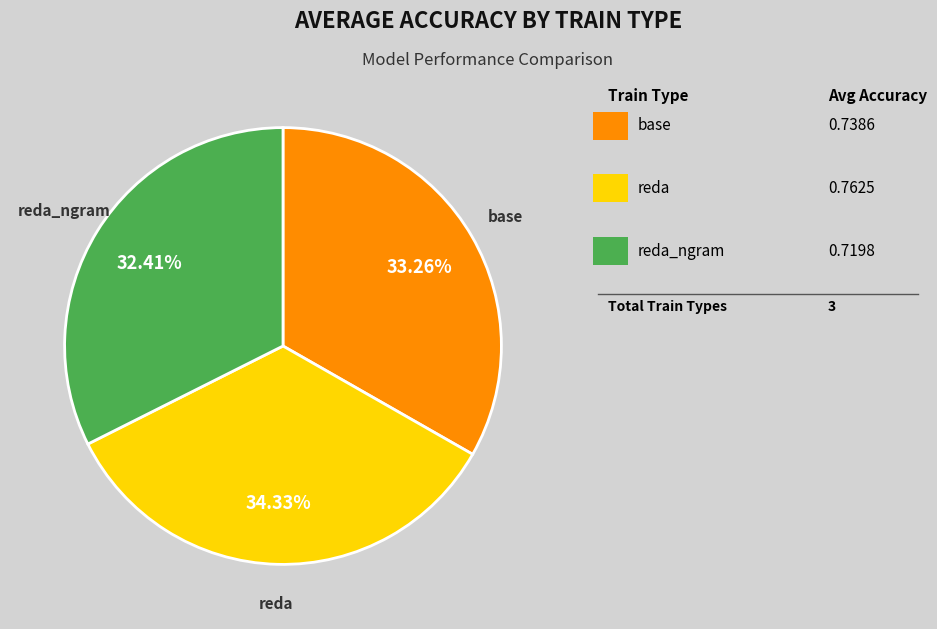

To the nearest percent, what is the average slice percentage?

33%